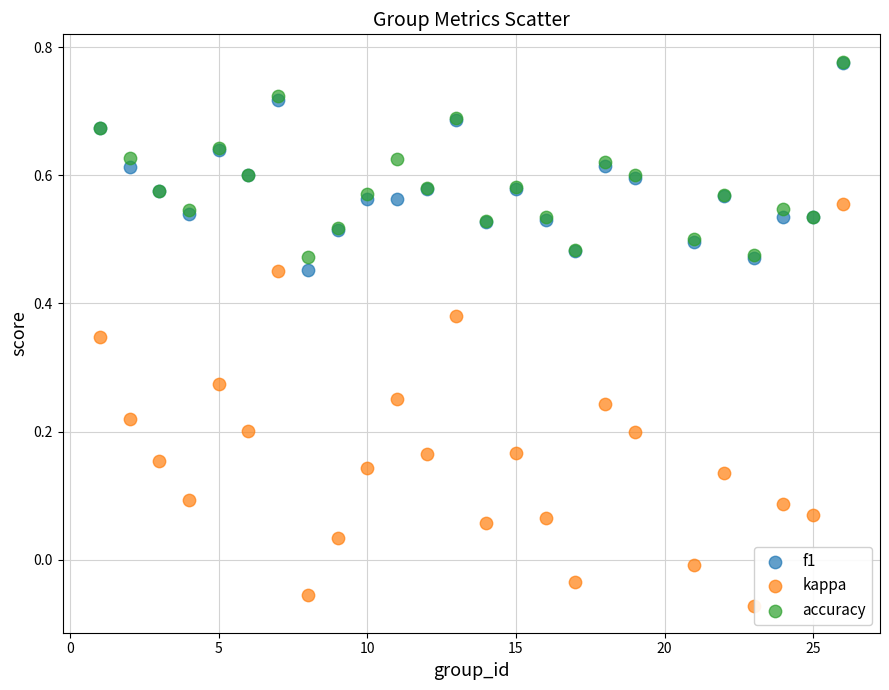

Which series has the widest spread of Y values?

kappa